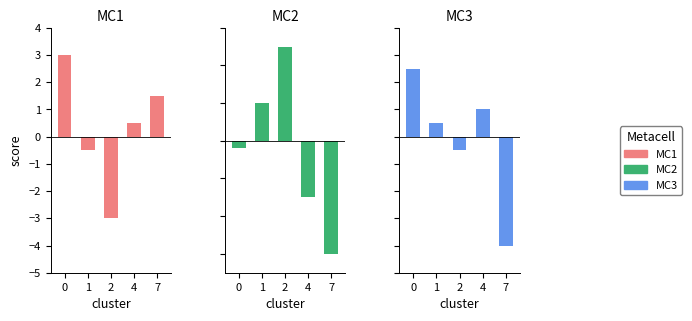

What is the maximum value shown in the chart?

3.0